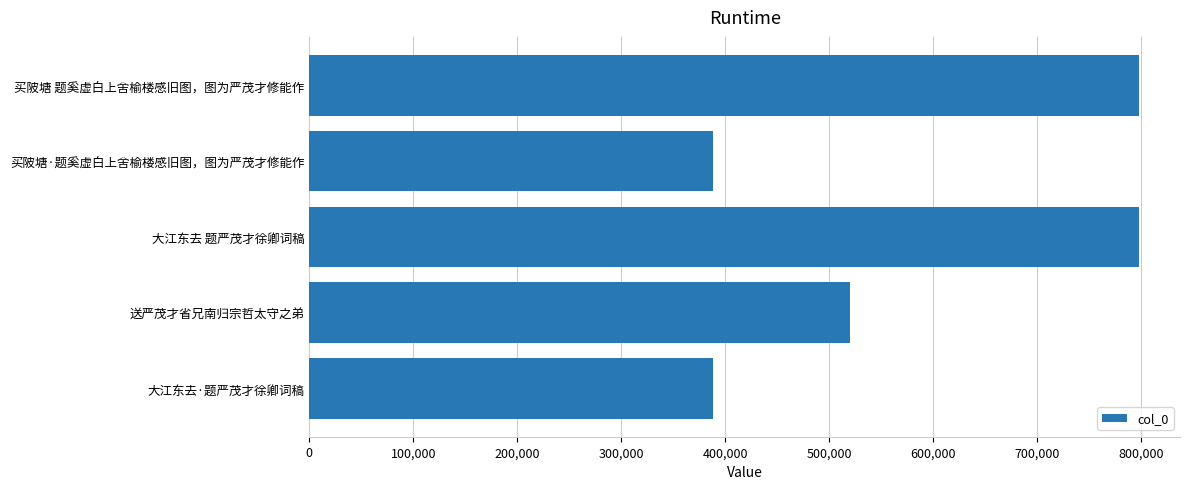

True or false: the data shows 1405659 at 买陂塘 题奚虚白上舍榆楼感旧图，图为严茂才修能作.

False